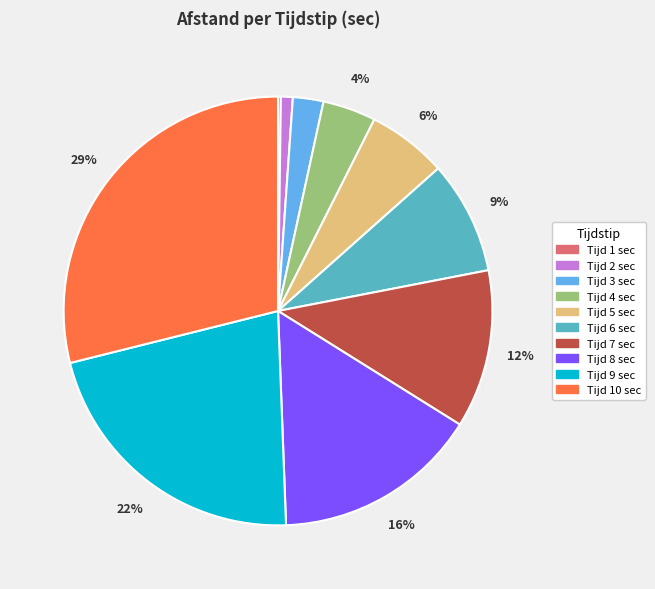

Is there any slice that represents more than half of the pie?

No